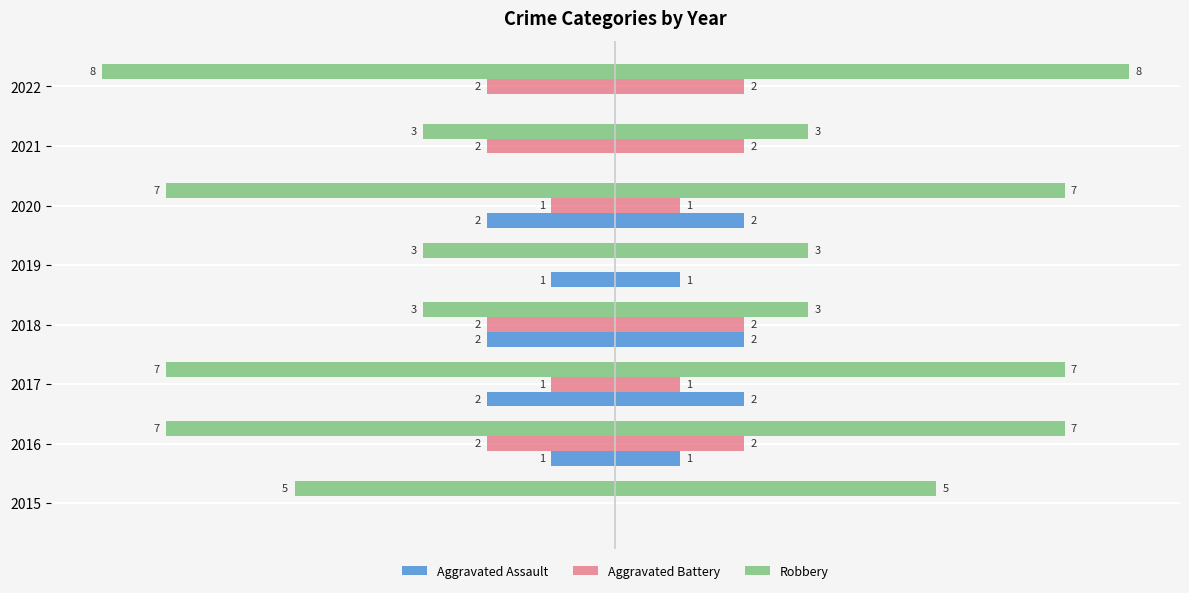

Reading left to right, list all the values displayed in this chart.

Aggravated Assault: 0	-1	-2	-2	-1	-2	0	0
Aggravated Battery: 0	-2	-1	-2	0	-1	-2	-2
Robbery: -5	-7	-7	-3	-3	-7	-3	-8